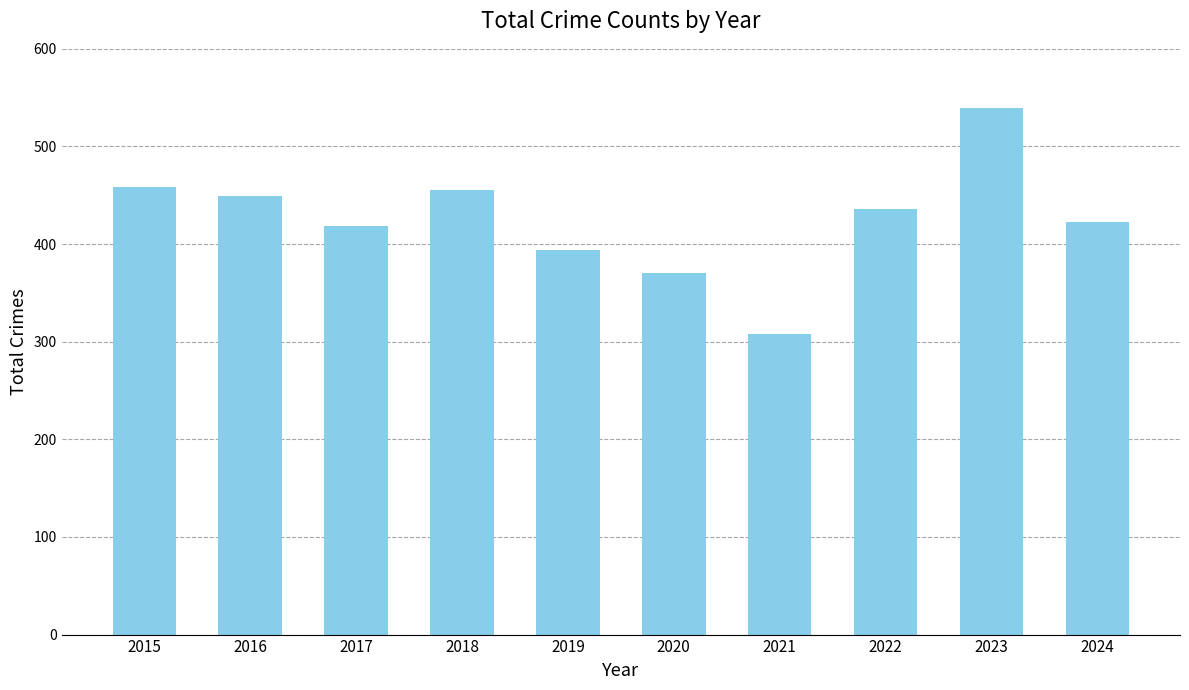

Is it true that the value at 2021 is 308?

True